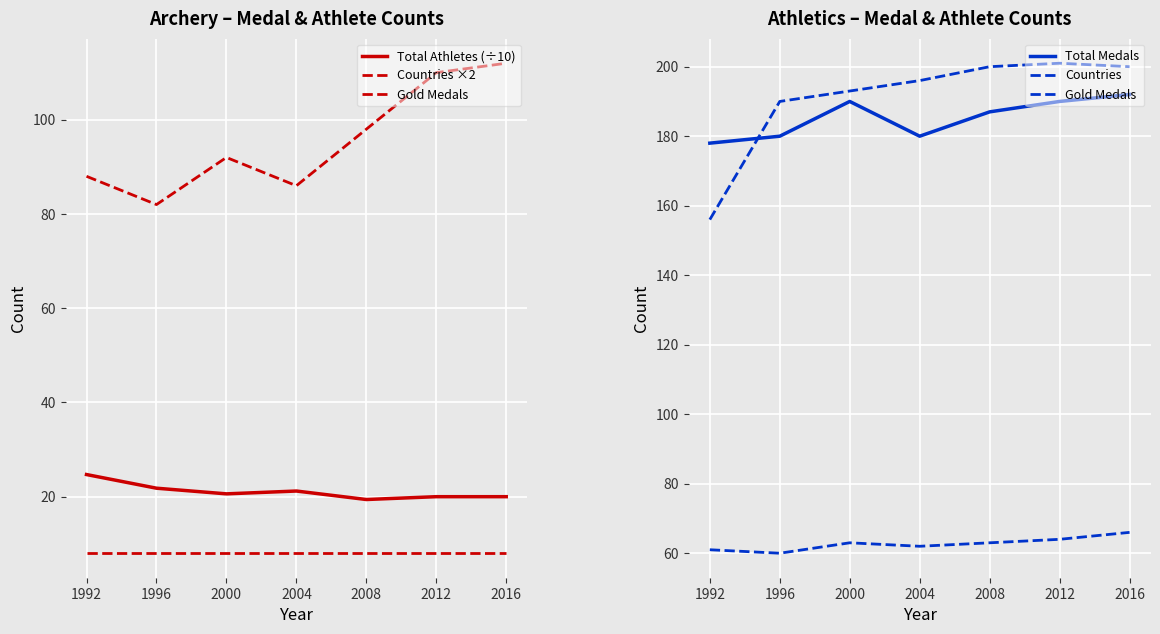

After their last crossing, which series has the higher values: Countries or Total Medals?

Countries